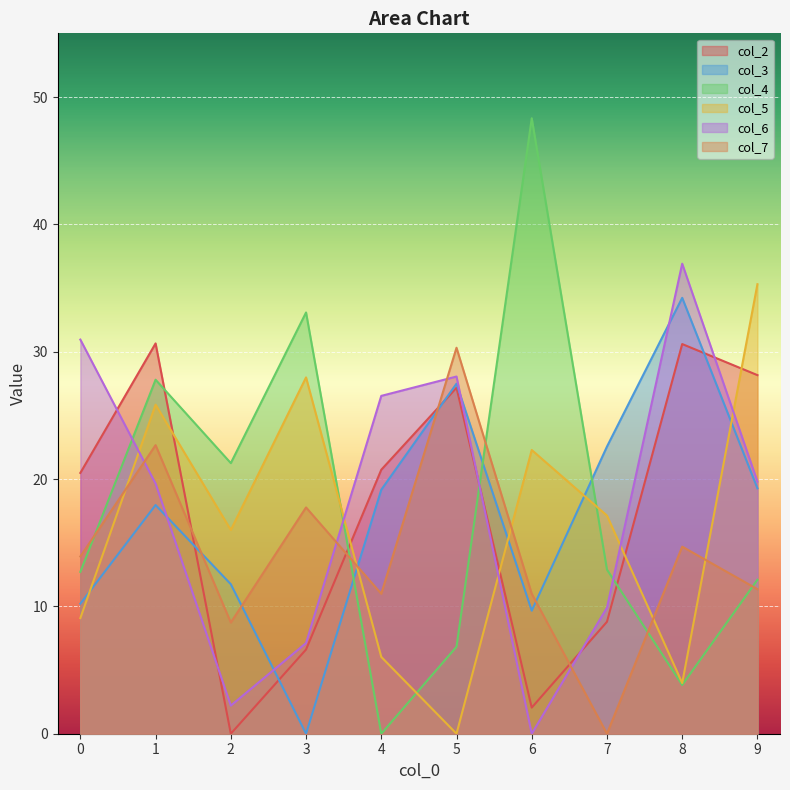

The value of col_3 at 0 is 10.2. True or false?

True